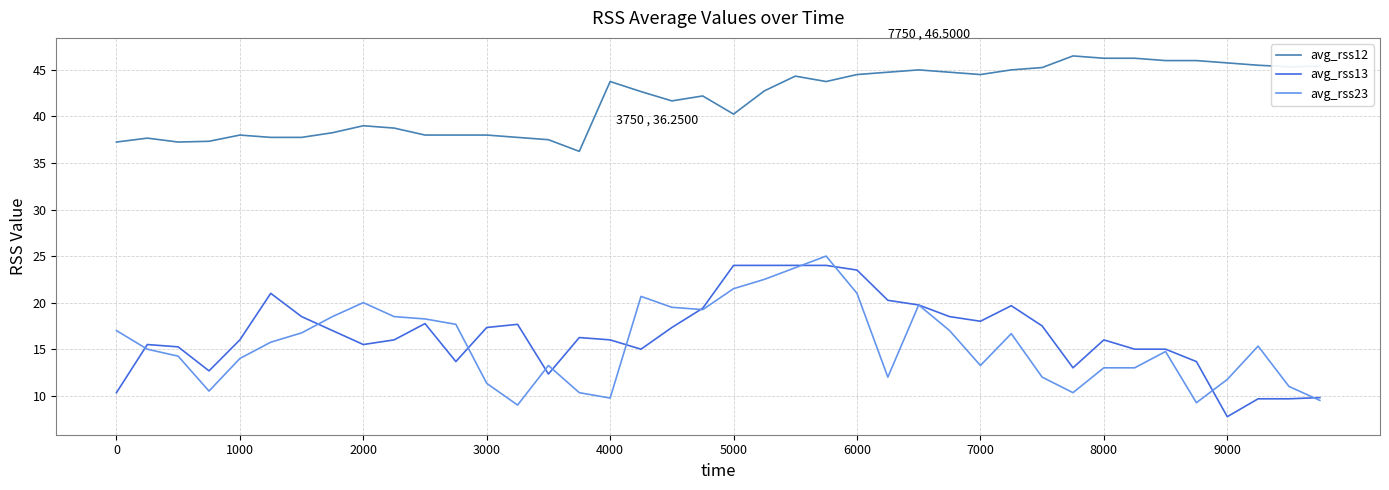

What is the minimum value shown in the chart?

7.8